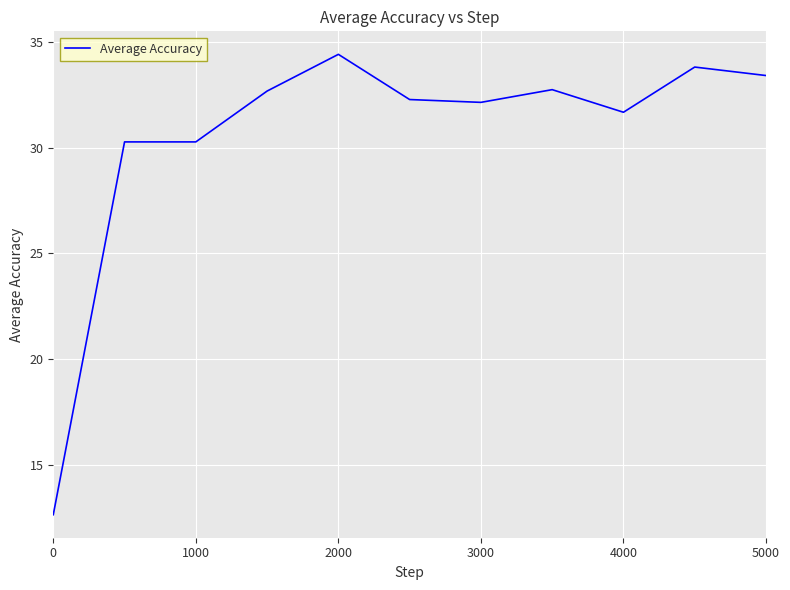

What is the difference between the maximum and minimum values?

21.7